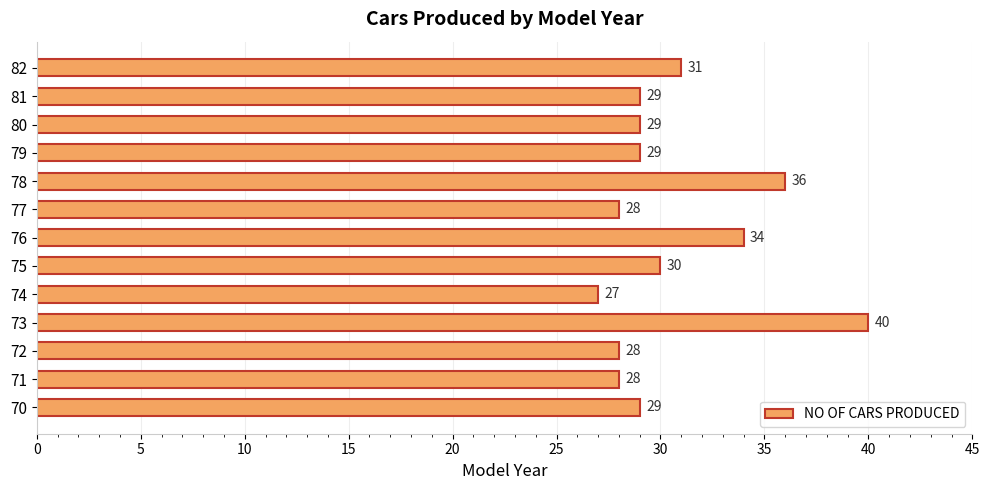

What is the sum of all values?

398